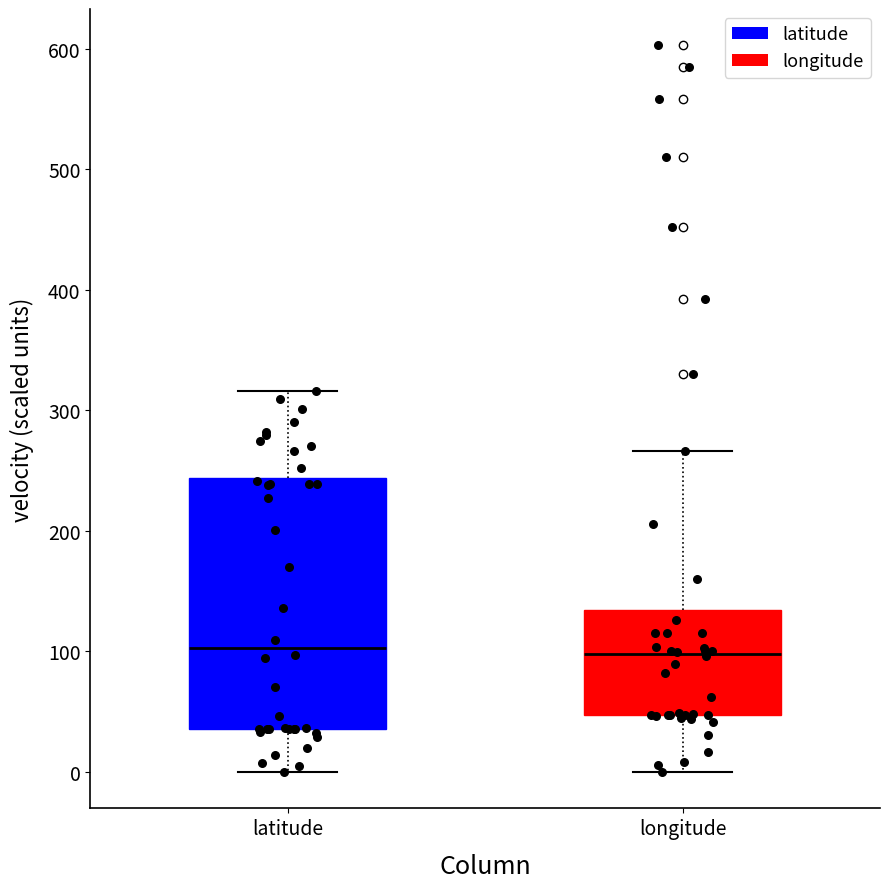

Where is the upper edge of the box for latitude on the y-axis? The values are not printed on the chart, so give them approximately, as read against the axis.

240